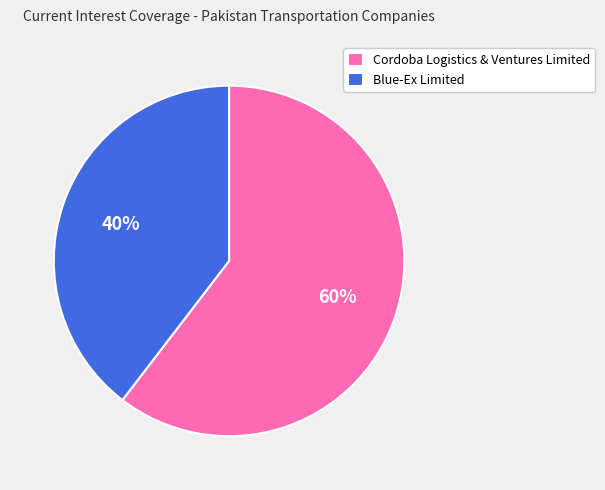

Which slice represents more than half of the pie?

Cordoba Logistics & Ventures Limited